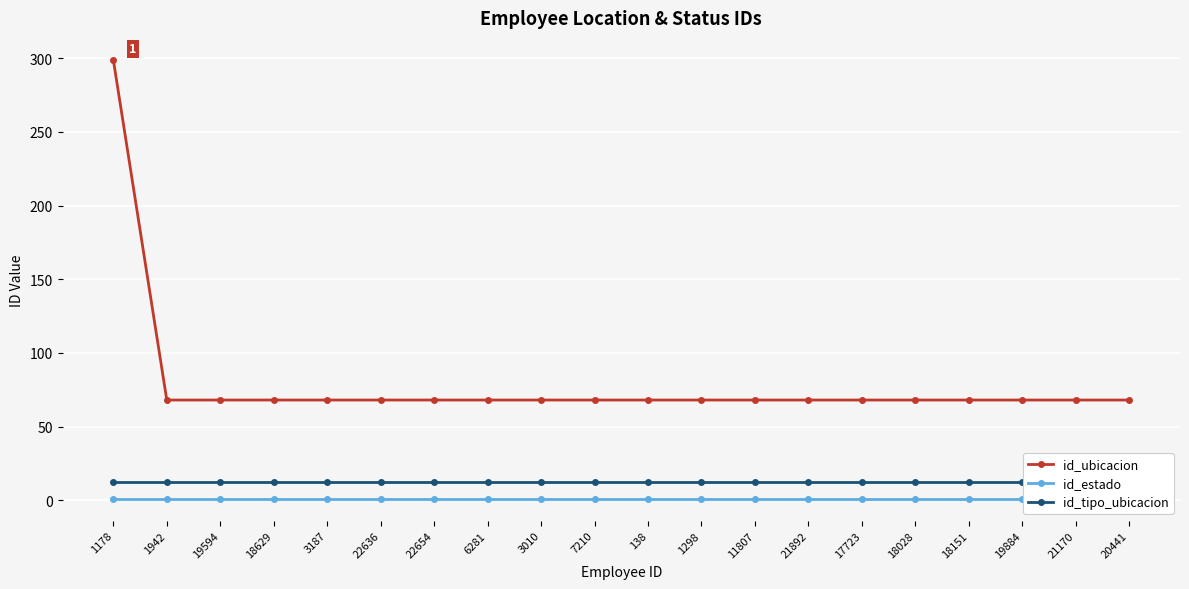

What is the lowest value of the id_ubicacion series?

68